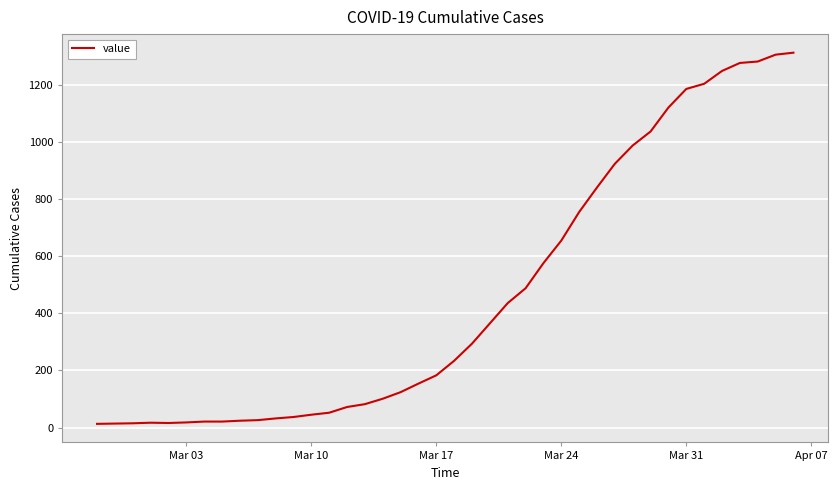

What is the greatest value displayed?

1313